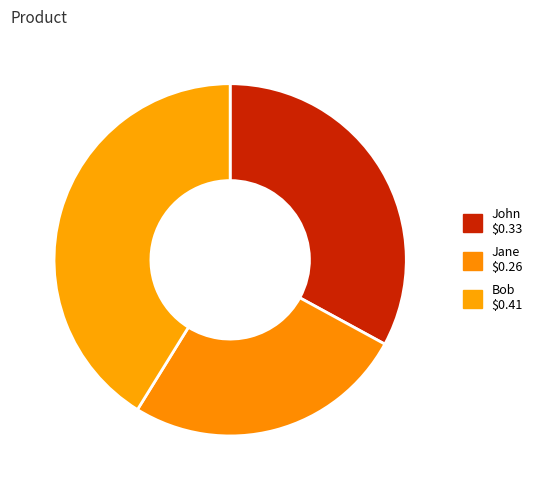

To the nearest percent, what is the difference between the largest and smallest slice percentages?

15%